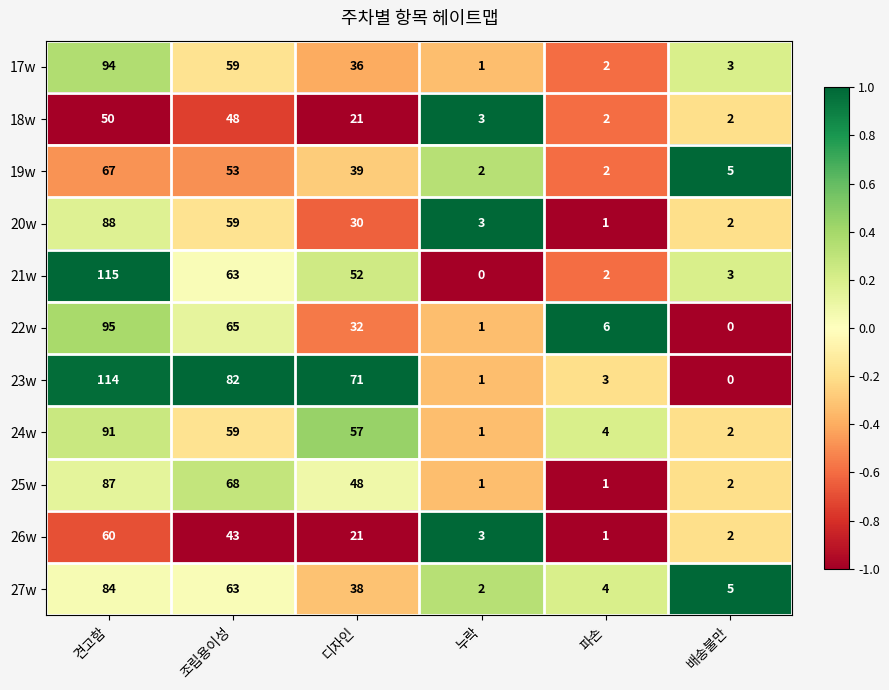

Which category has the highest value in the 21w series?

견고함